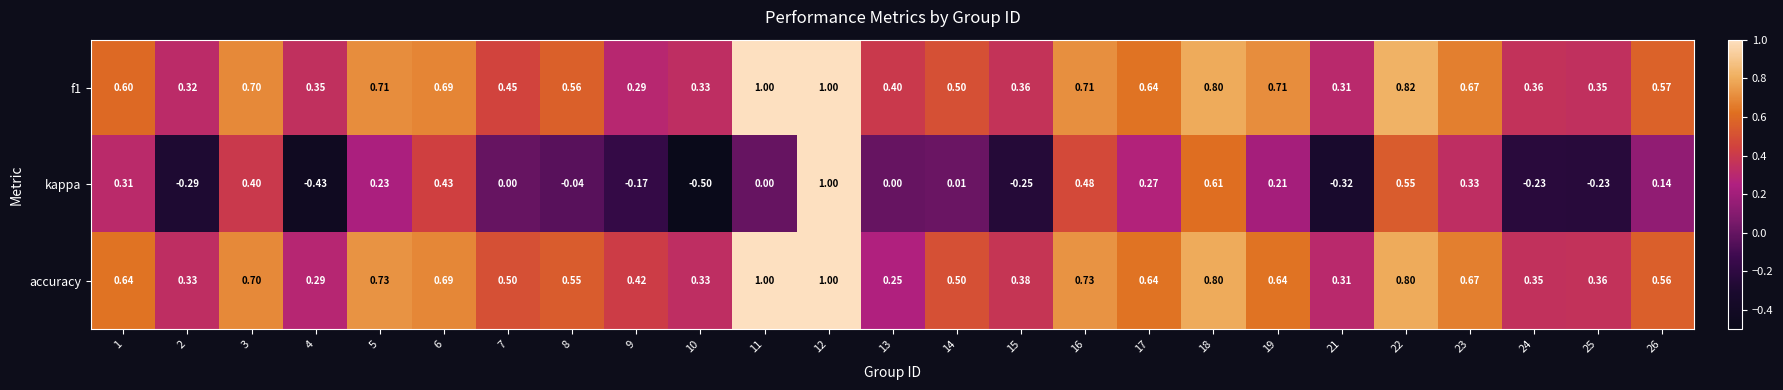

Is the value of kappa at 22 greater than the value of f1 at 2?

Yes